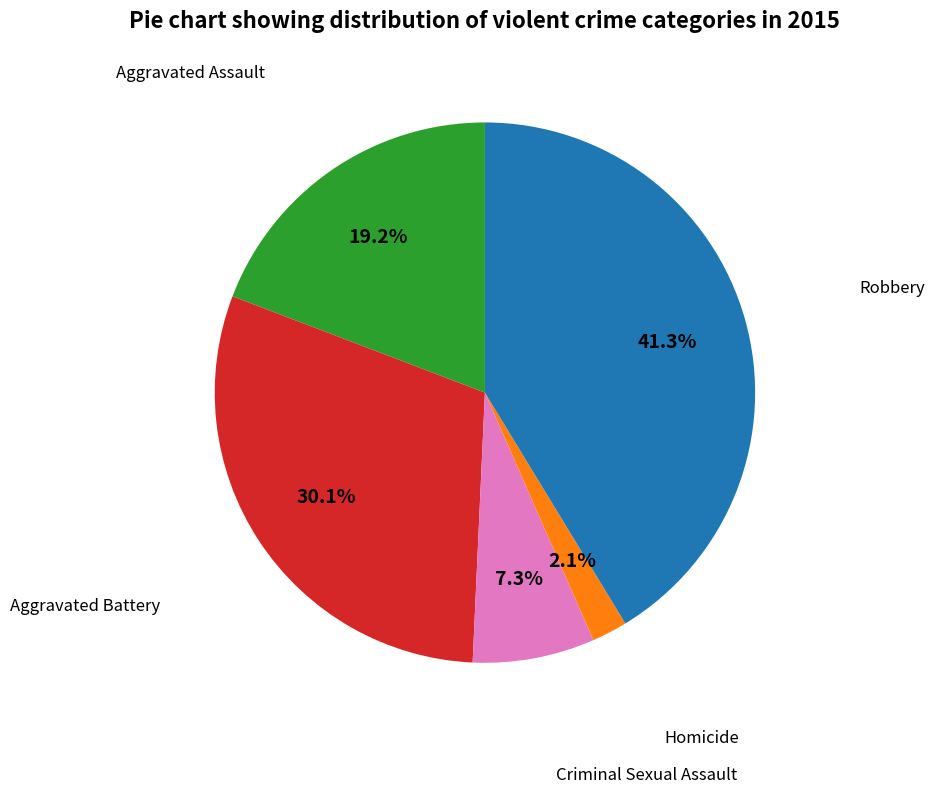

Is there any slice that represents more than half of the pie?

No